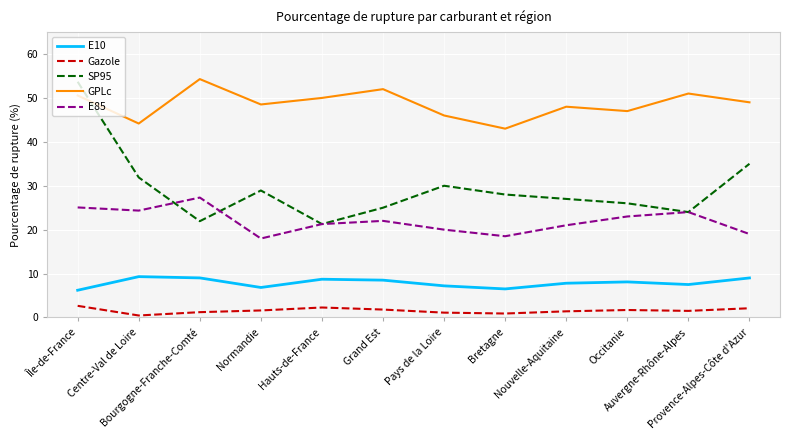

What is the spread (max minus min) of values at Pays de la Loire?

44.9